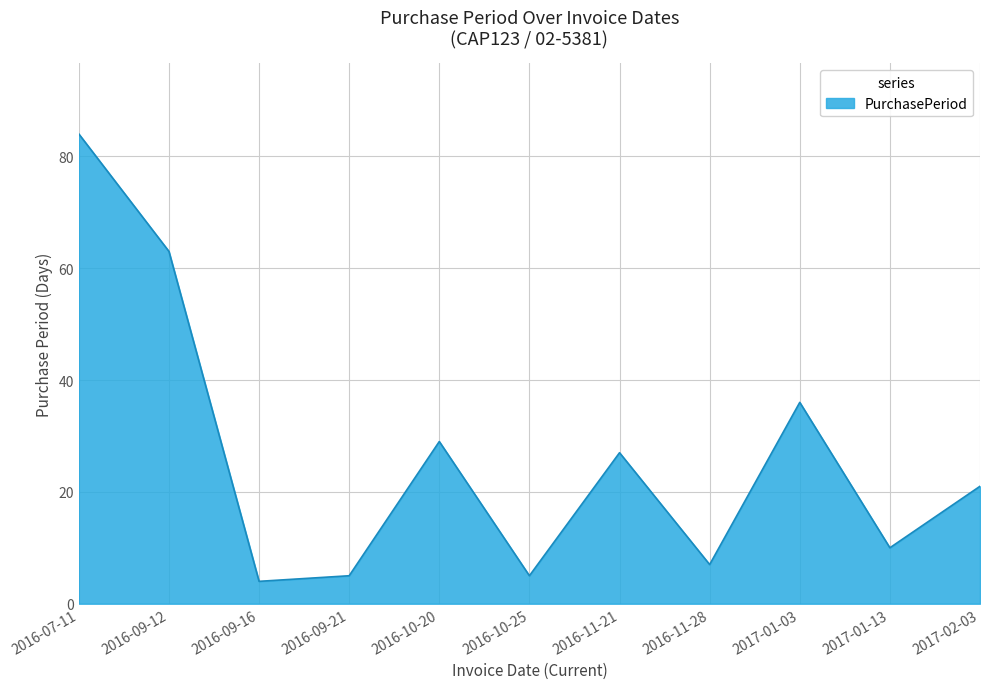

Which label corresponds to the largest value in the chart?

2016-07-11